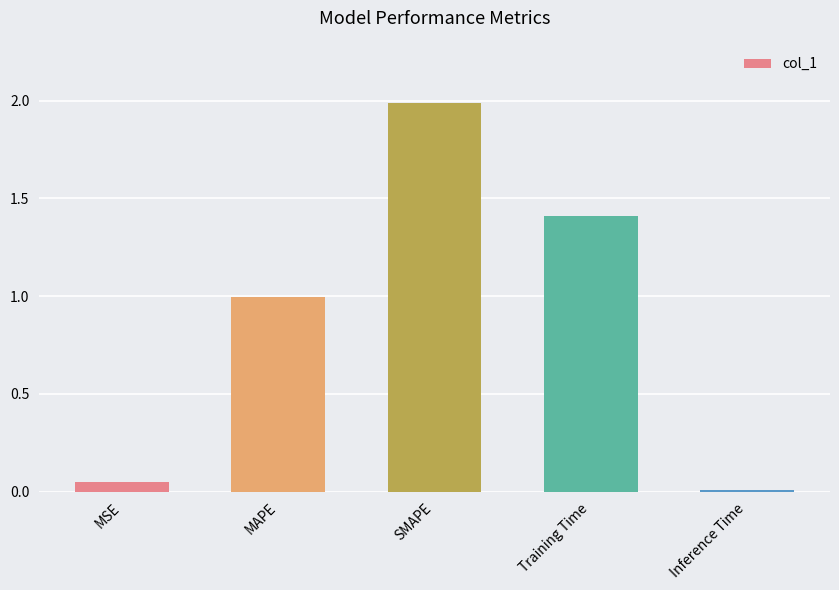

At which category does the chart reach its peak across all series?

SMAPE